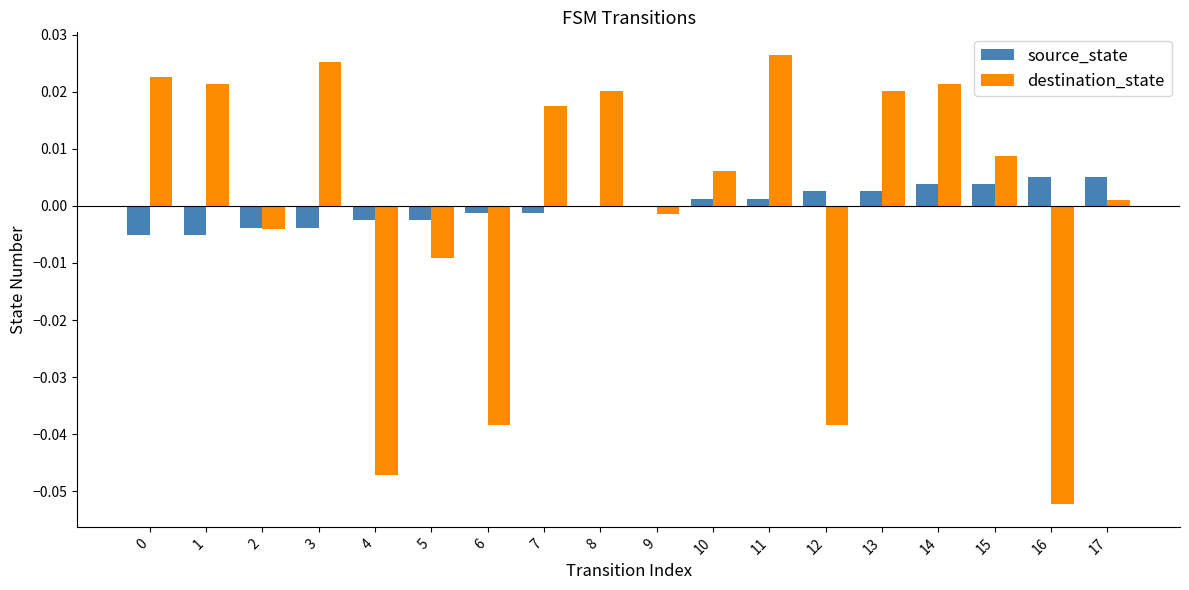

Is the value of source_state at 2 greater than the value of destination_state at 5?

Yes